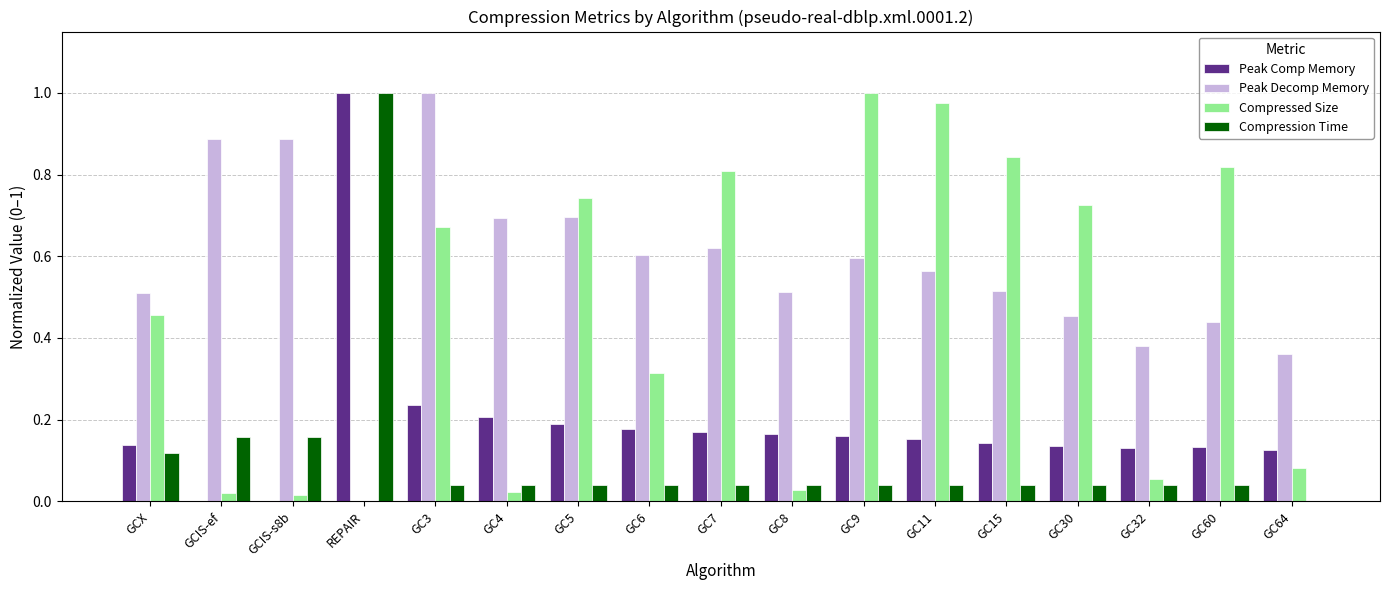

The Compressed Size series shows 0.0 at GC8. True or false?

True